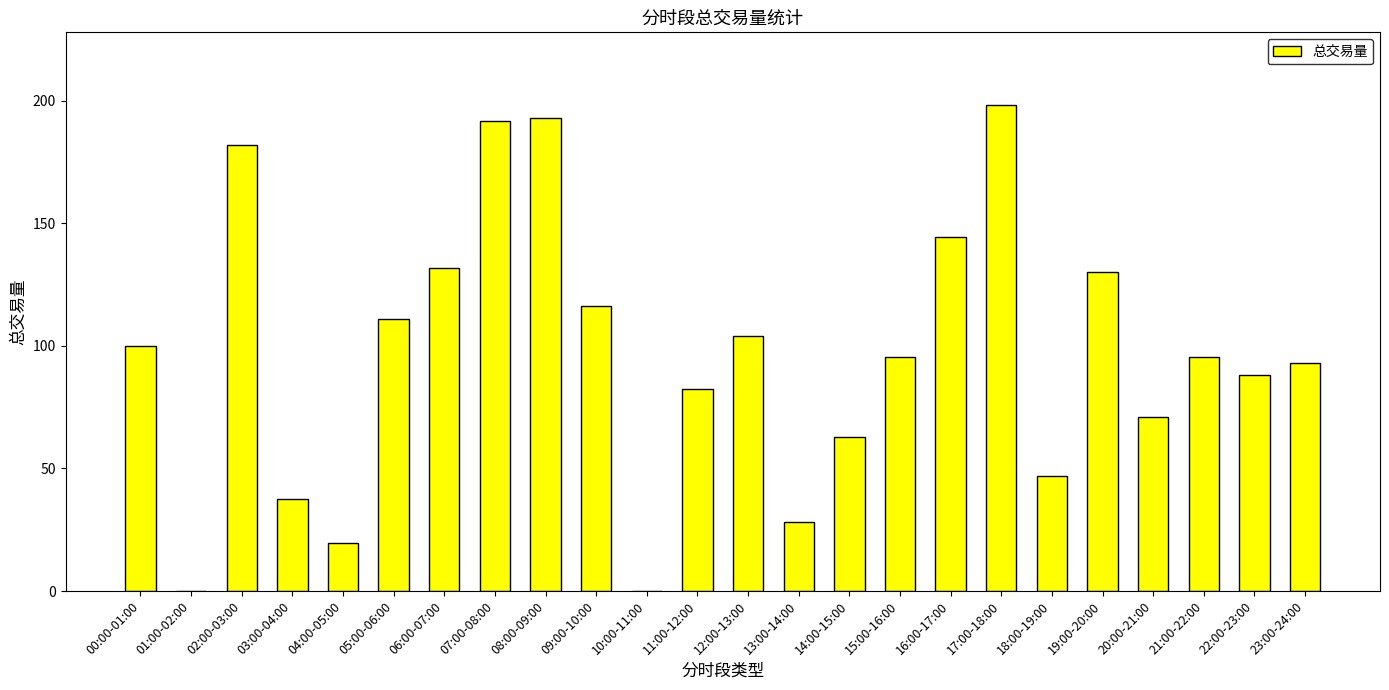

What is the sum of all values?

2321.3